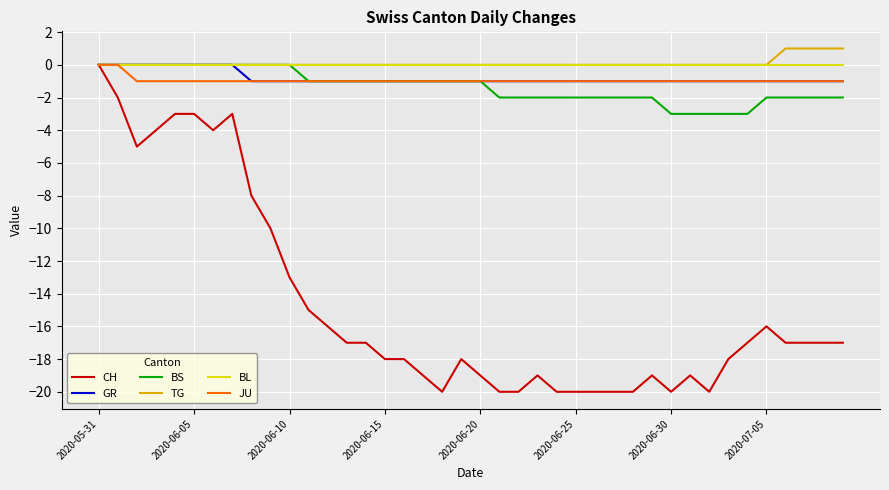

What are all the series names shown in the legend?

CH, GR, BS, TG, BL, JU